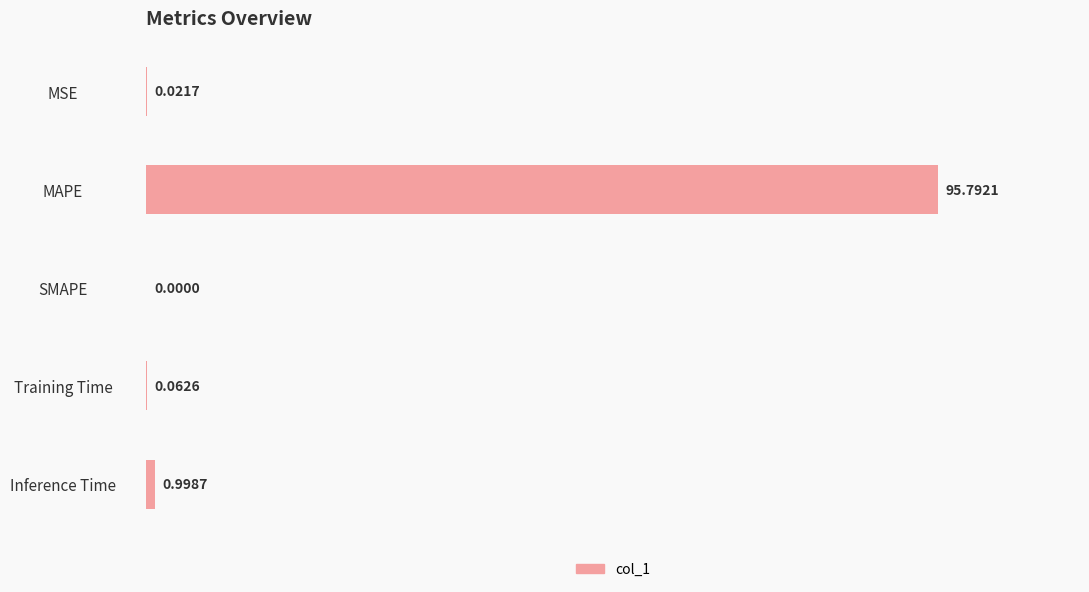

Which category has the highest value across all series?

MAPE